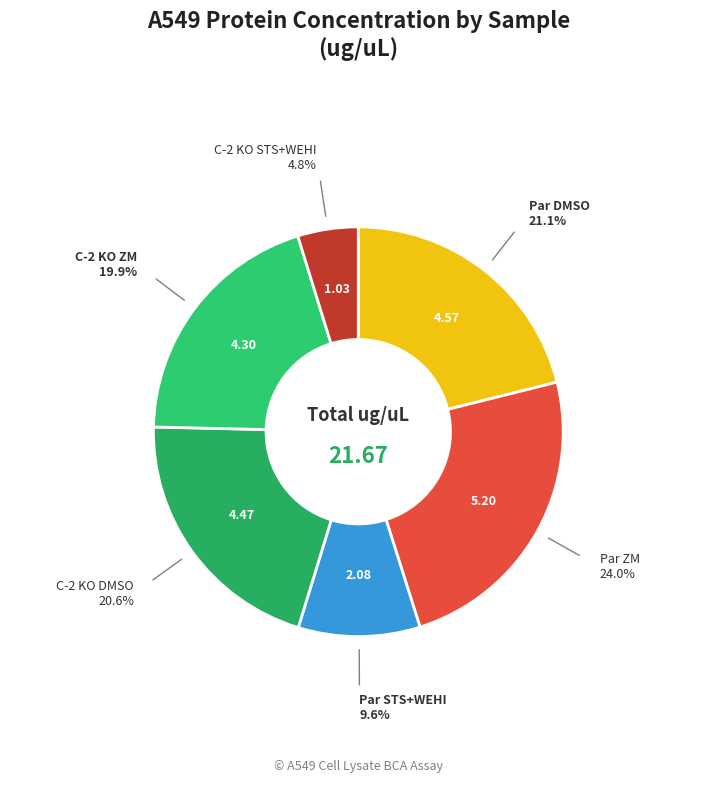

How many slices are in this pie chart?

6